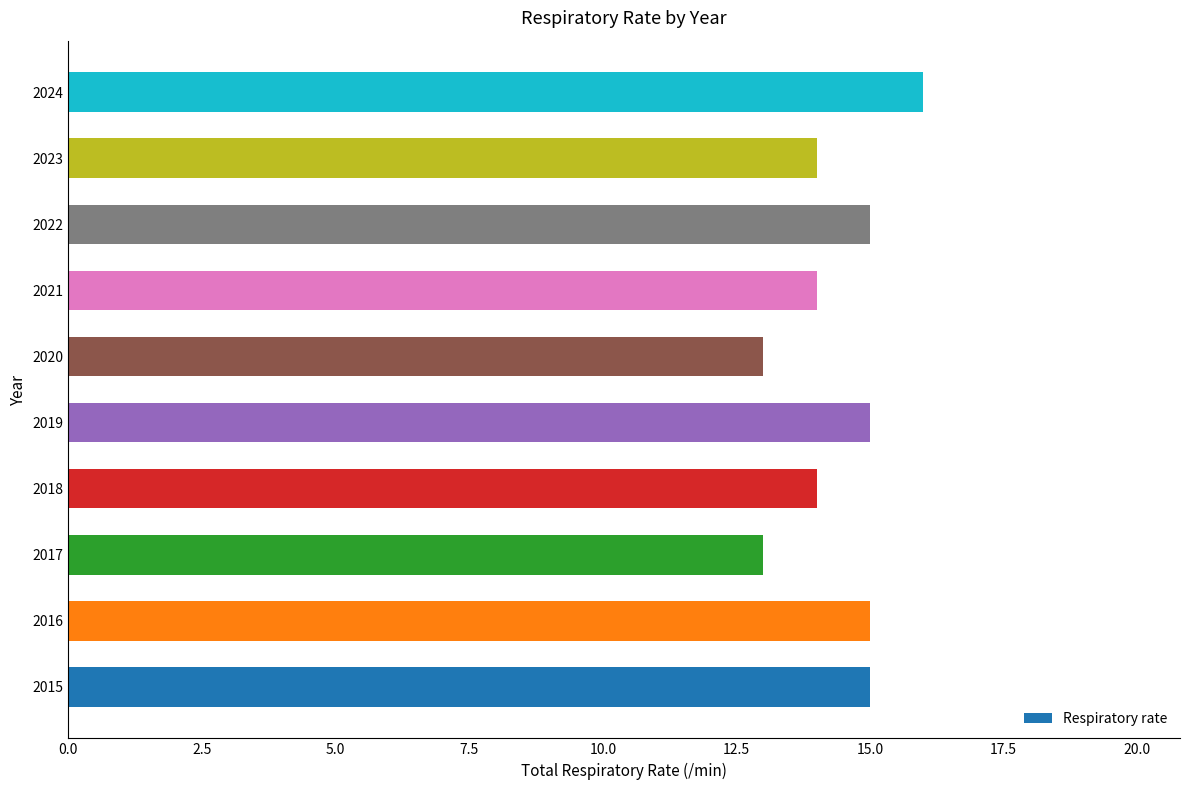

Are the bars grouped side by side (vs. stacked)?

No